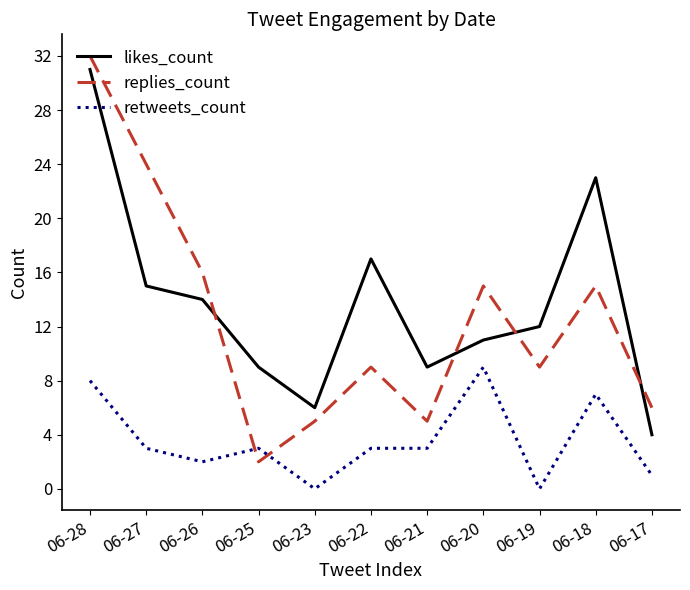

At which label does replies_count reach its minimum?

06-25